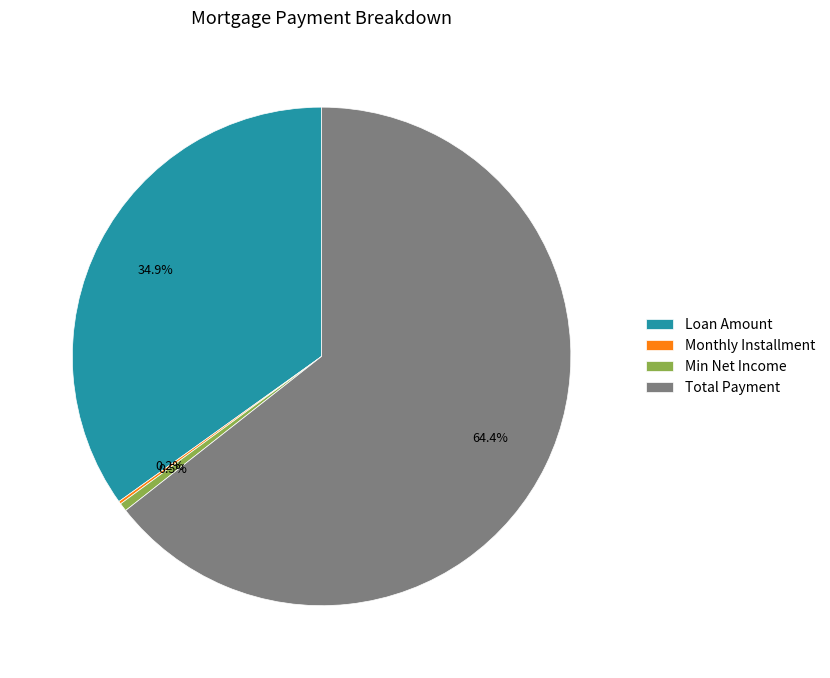

Is there any slice that represents more than half of the pie?

Yes